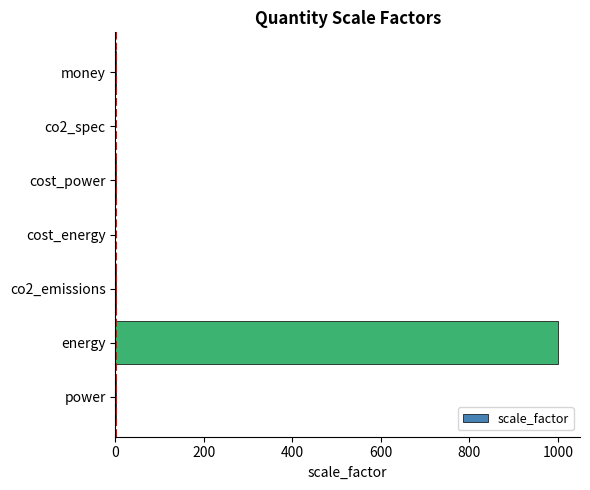

Which category has the highest value across all series?

energy